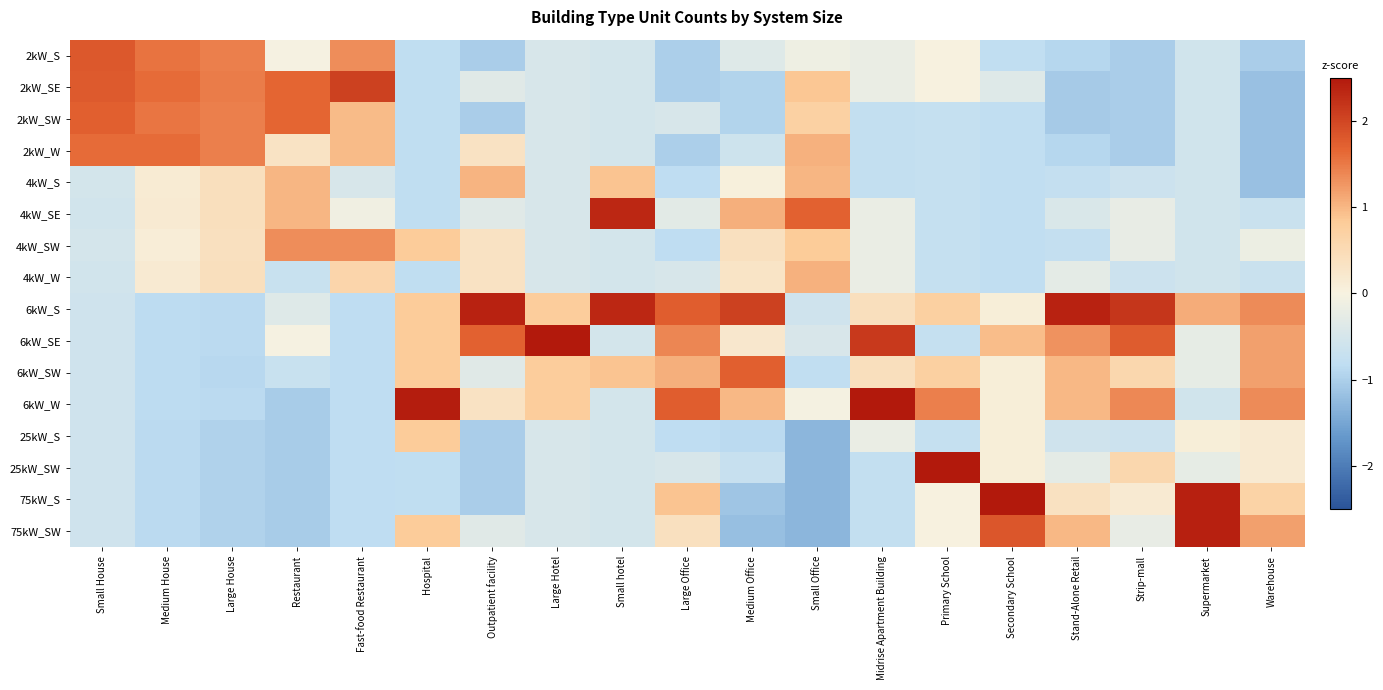

How many series are shown in this chart?

16